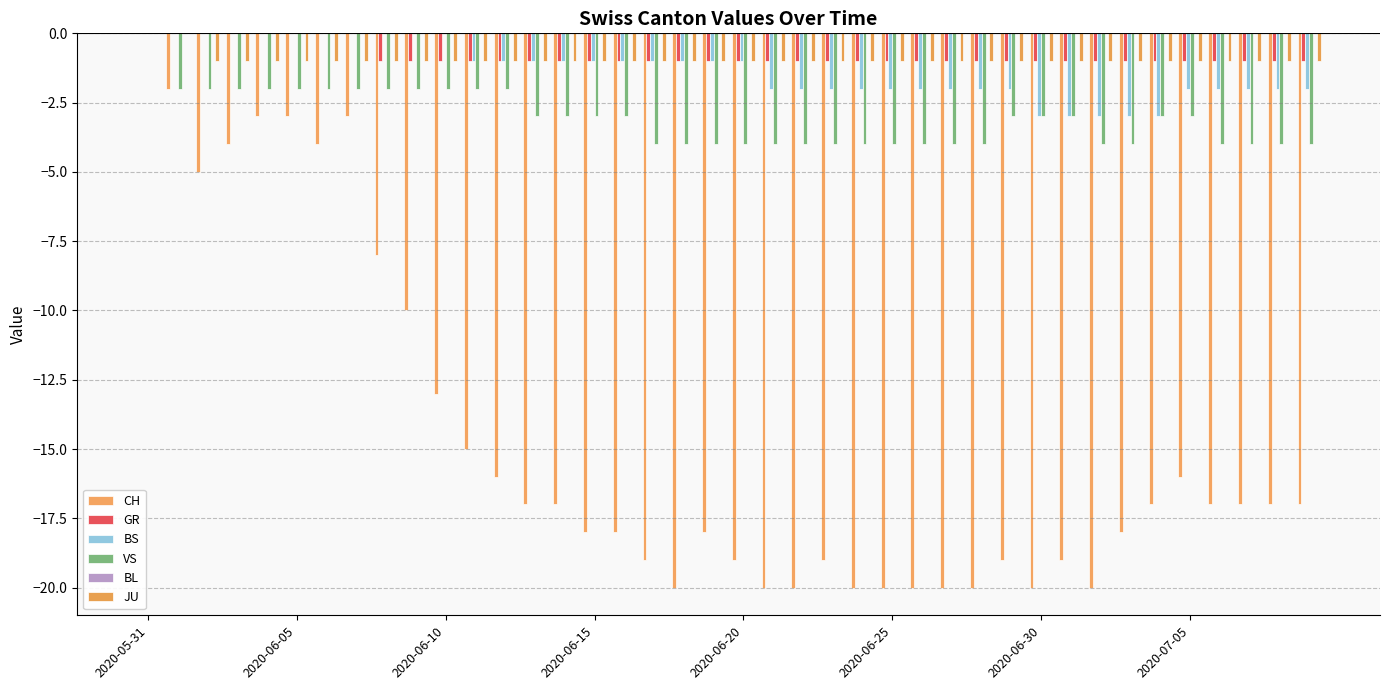

Are the bars grouped side by side (vs. stacked)?

Yes